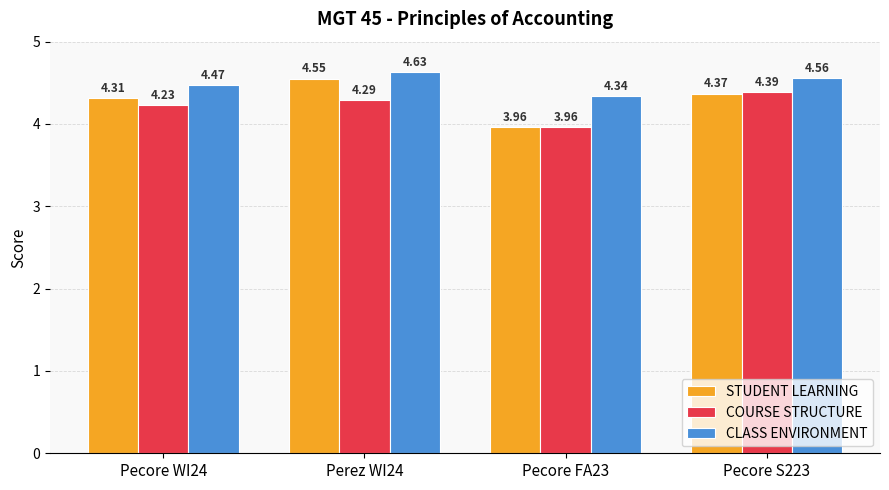

What are all the series names shown in the legend?

STUDENT LEARNING, COURSE STRUCTURE, CLASS ENVIRONMENT